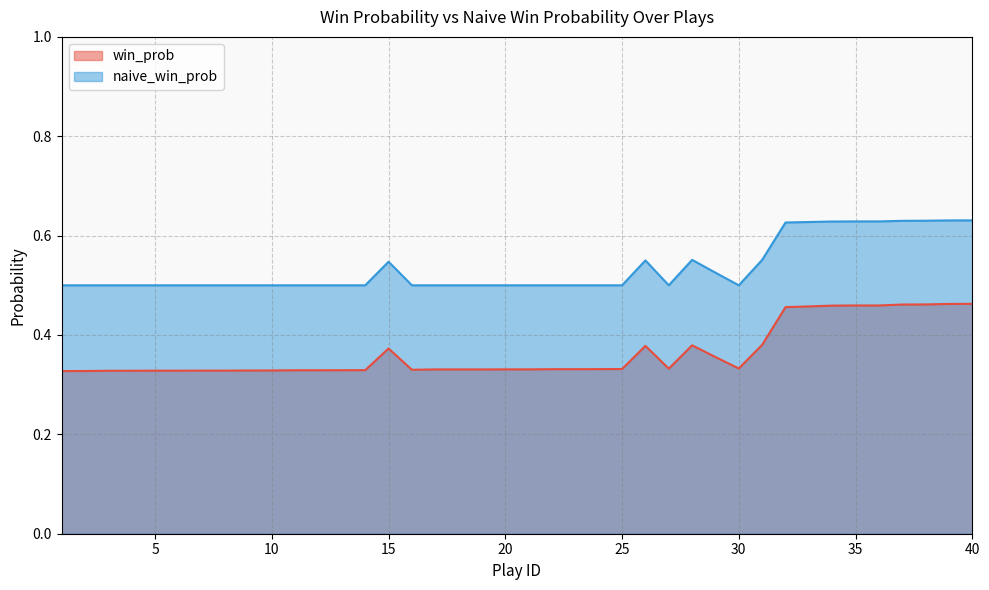

True or false: win_prob has more than 2 points higher than both neighbors.

True